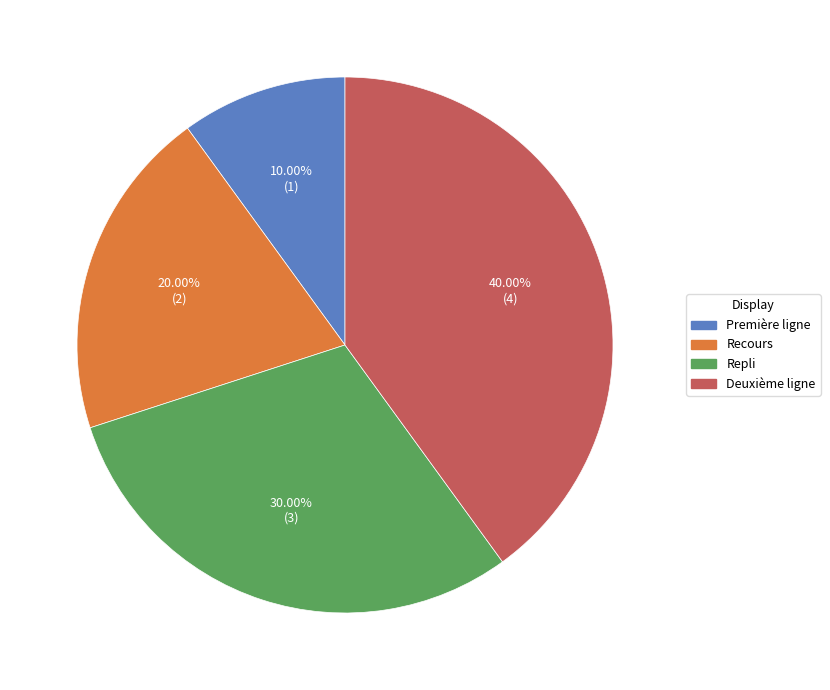

Which slice is the largest?

Deuxième ligne